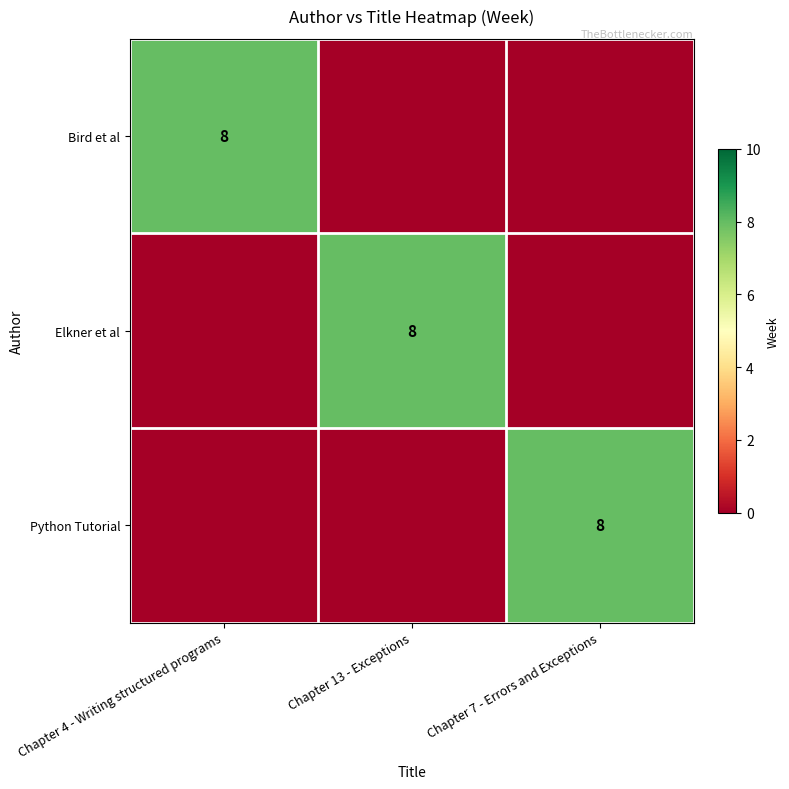

At which category is the sum across all series the highest?

Chapter 4 - Writing structured programs